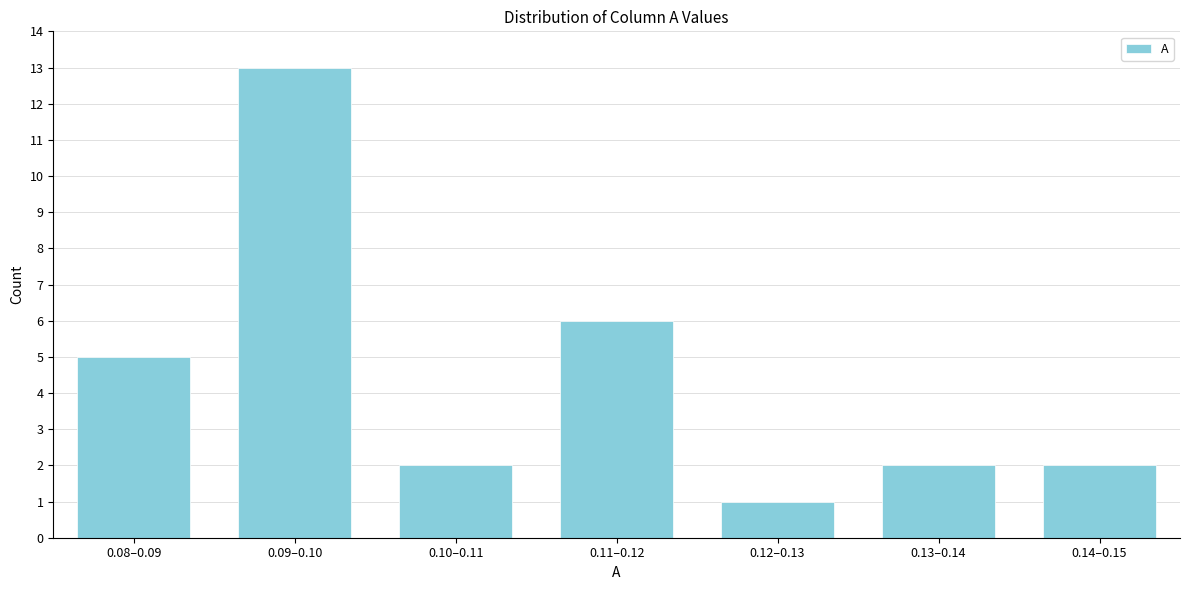

Reading right to left, what are all the values shown in this chart?

2	2	1	6	2	13	5